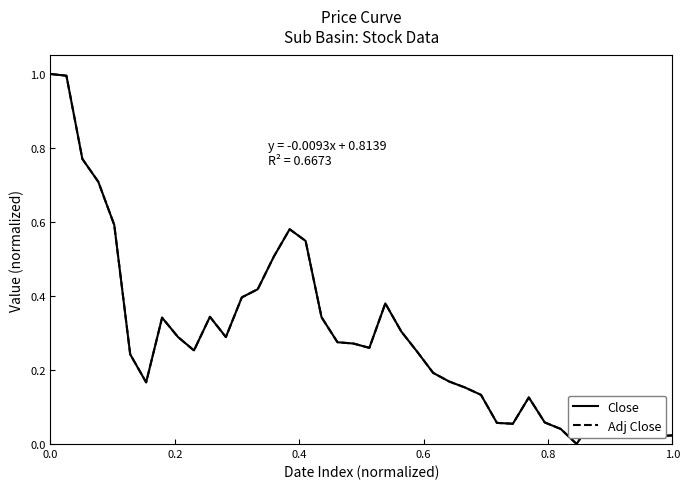

After their last crossing, which series has the higher values: Close or Adj Close?

Adj Close